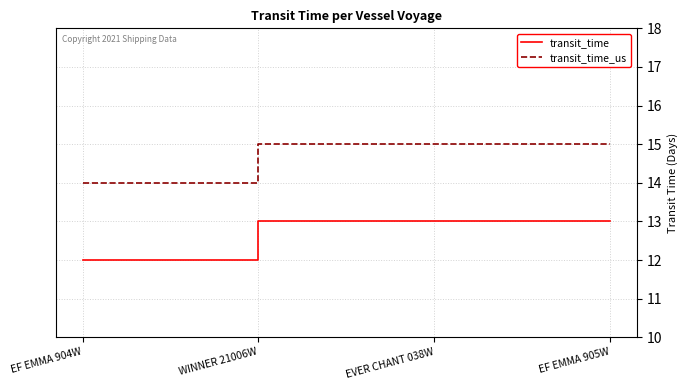

Reading left to right, list all the values displayed in this chart.

transit_time: EF EMMA 904W=12	WINNER 21006W=13	EVER CHANT 038W=13	EF EMMA 905W=13
transit_time_us: EF EMMA 904W=14	WINNER 21006W=15	EVER CHANT 038W=15	EF EMMA 905W=15